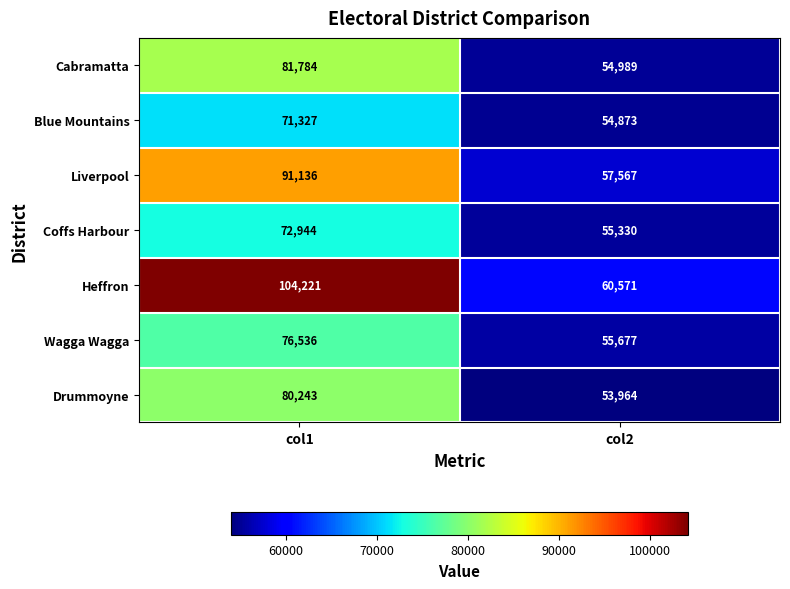

What is the minimum value shown in the chart?

53964